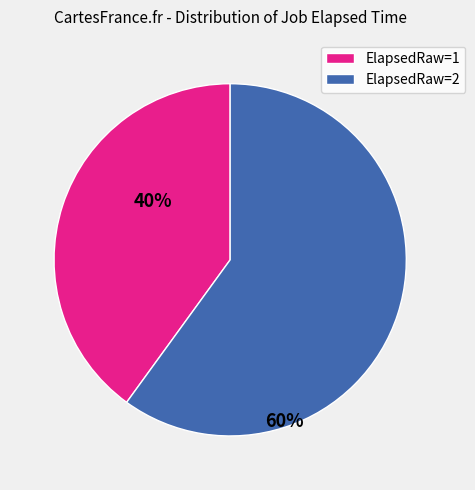

Count the number of slices in the pie.

2